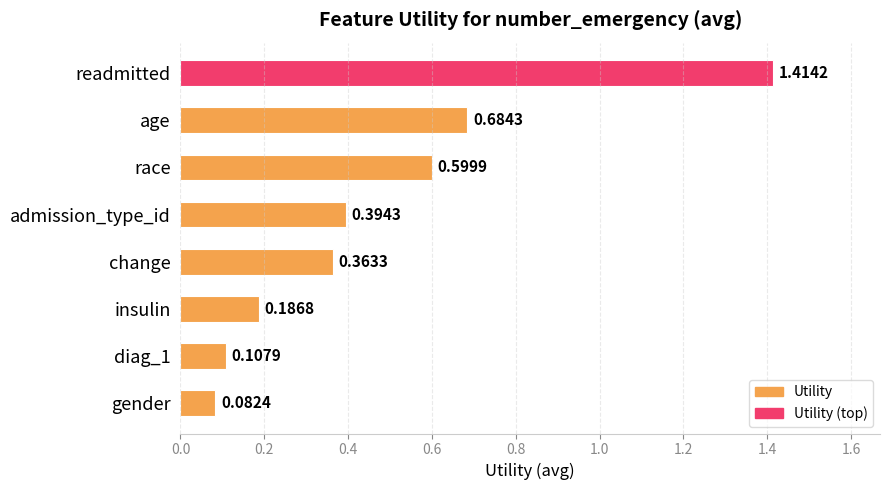

Which label corresponds to the smallest value in the chart?

gender